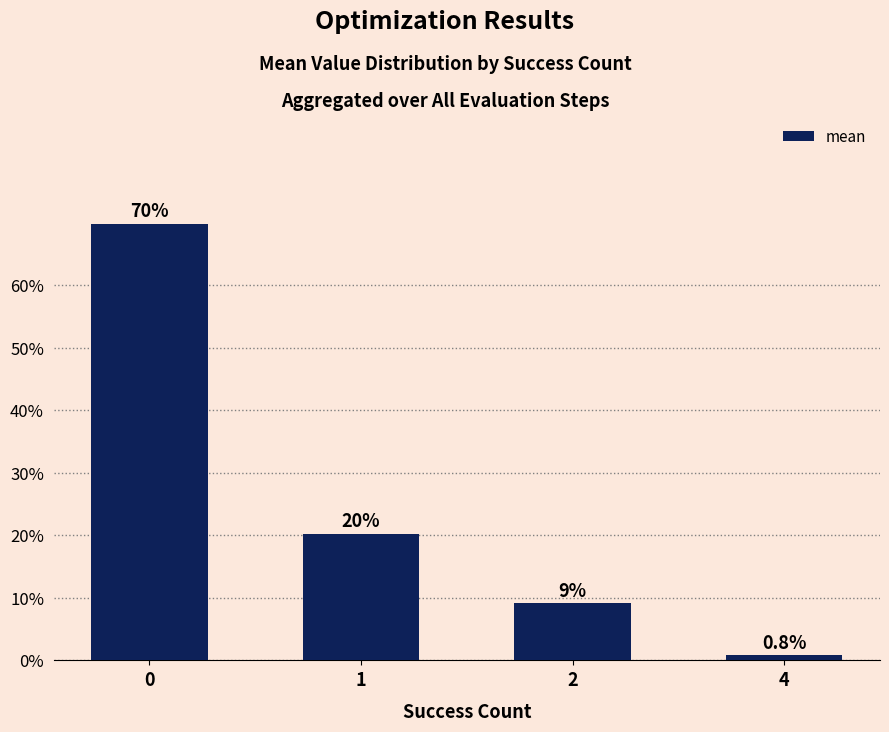

What is the change in value from 0 to 4?

-69.0